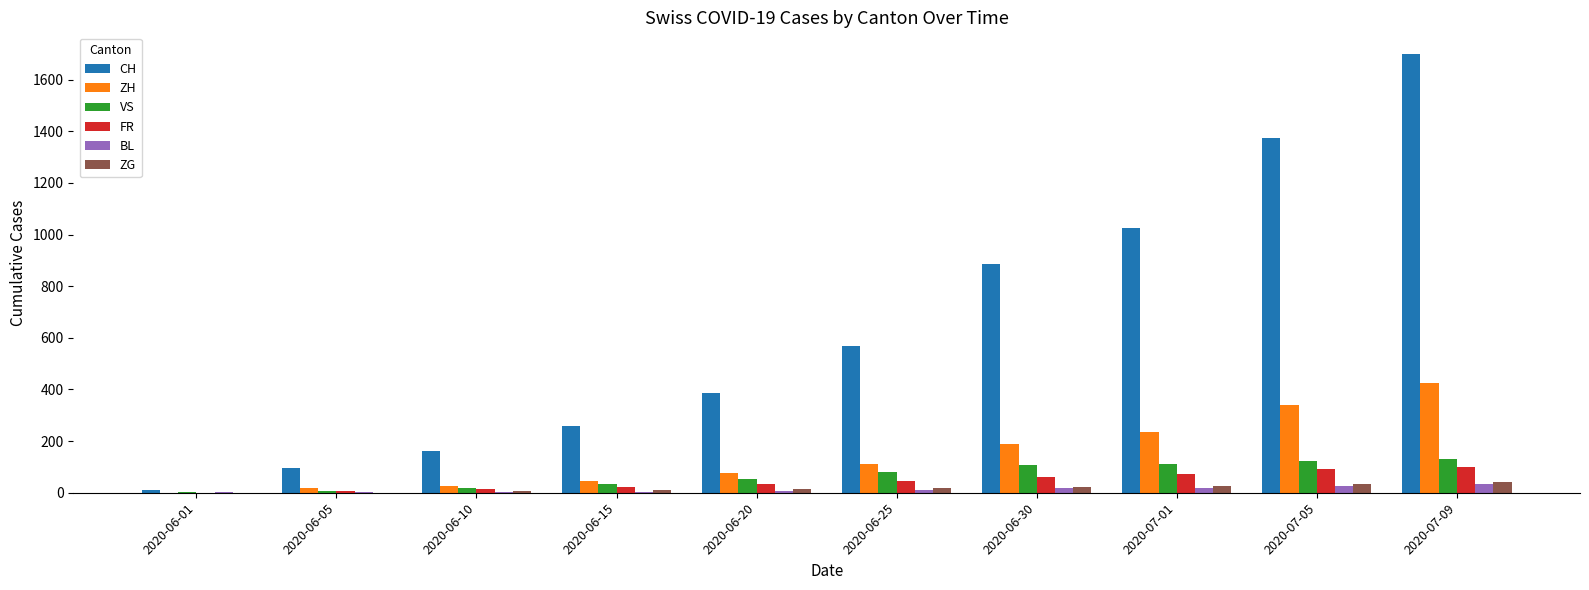

At which category is the sum across all series the highest?

2020-07-09